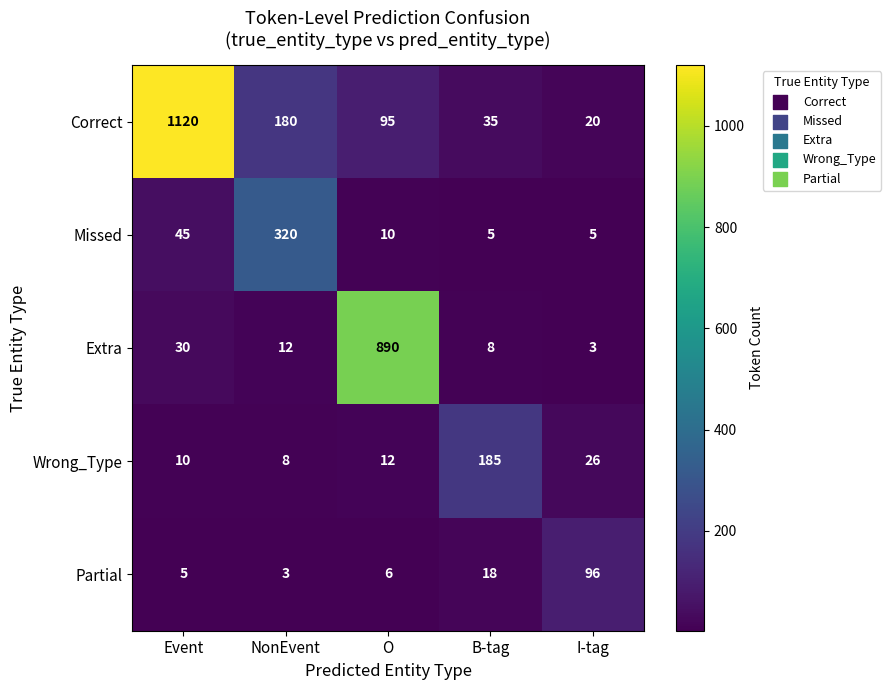

Reading right to left, extract all data points from this chart.

Correct: 20	35	95	180	1120
Missed: 5	5	10	320	45
Extra: 3	8	890	12	30
Wrong_Type: 26	185	12	8	10
Partial: 96	18	6	3	5